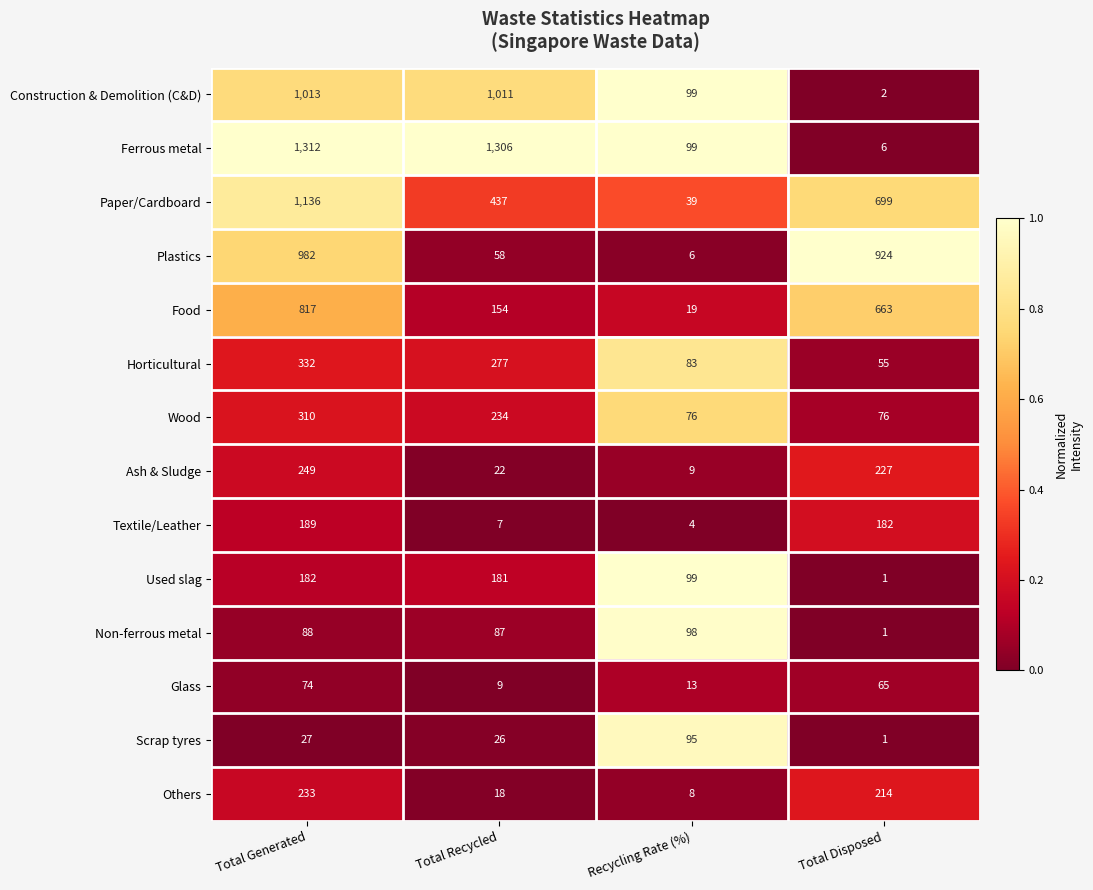

Which category has the lowest value across all series?

Total Disposed